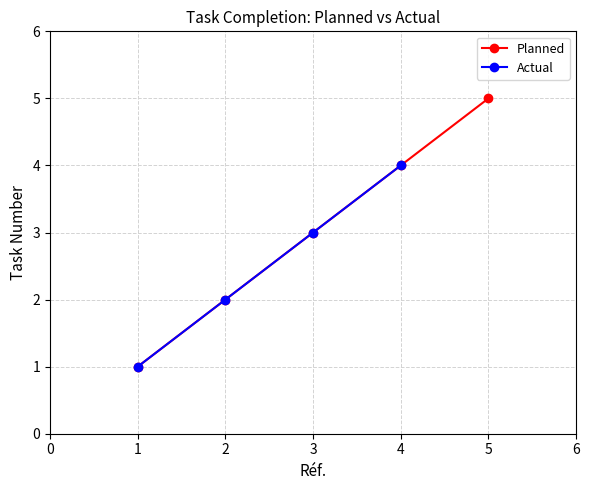

True or false: Planned has a value of 5 at 5.

True